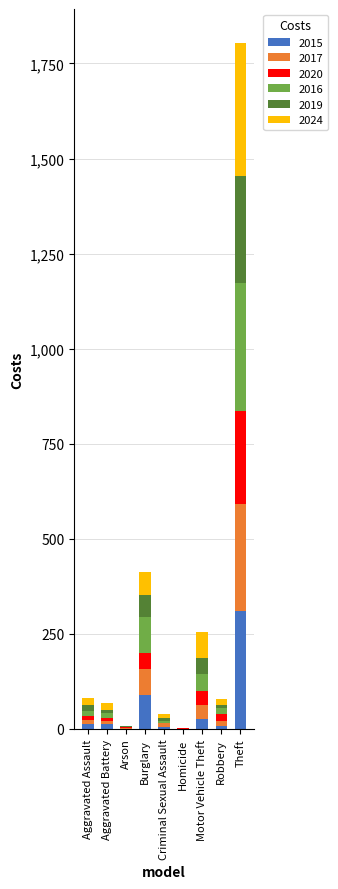

Which category has the highest value in the 2015 series?

Theft